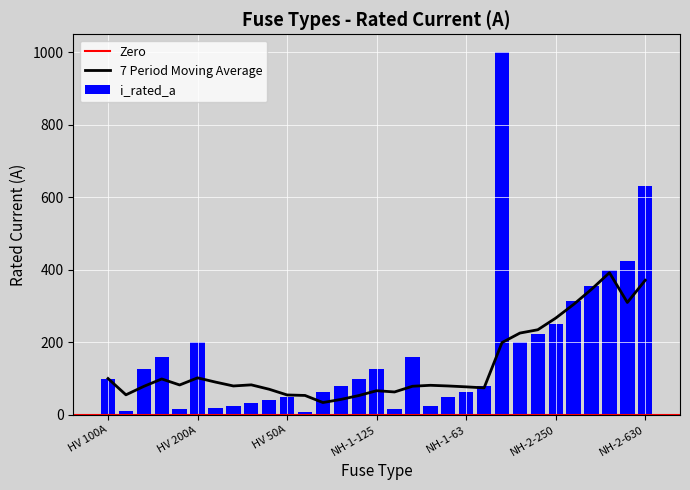

What is the approximate value at NH-2-400?

400.0